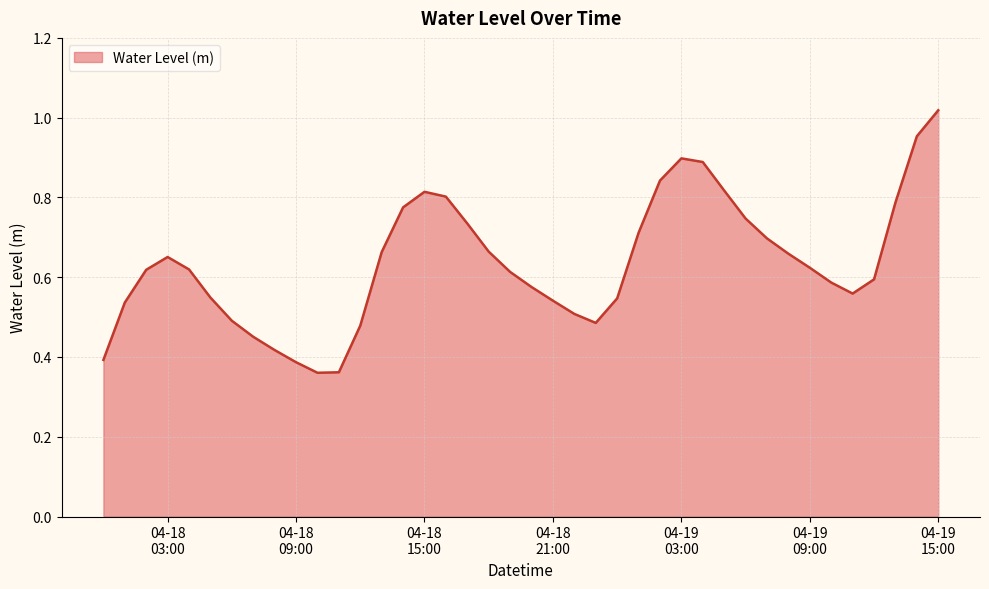

At which category does the data reach its first local valley?

2023-04-18 10:00:00